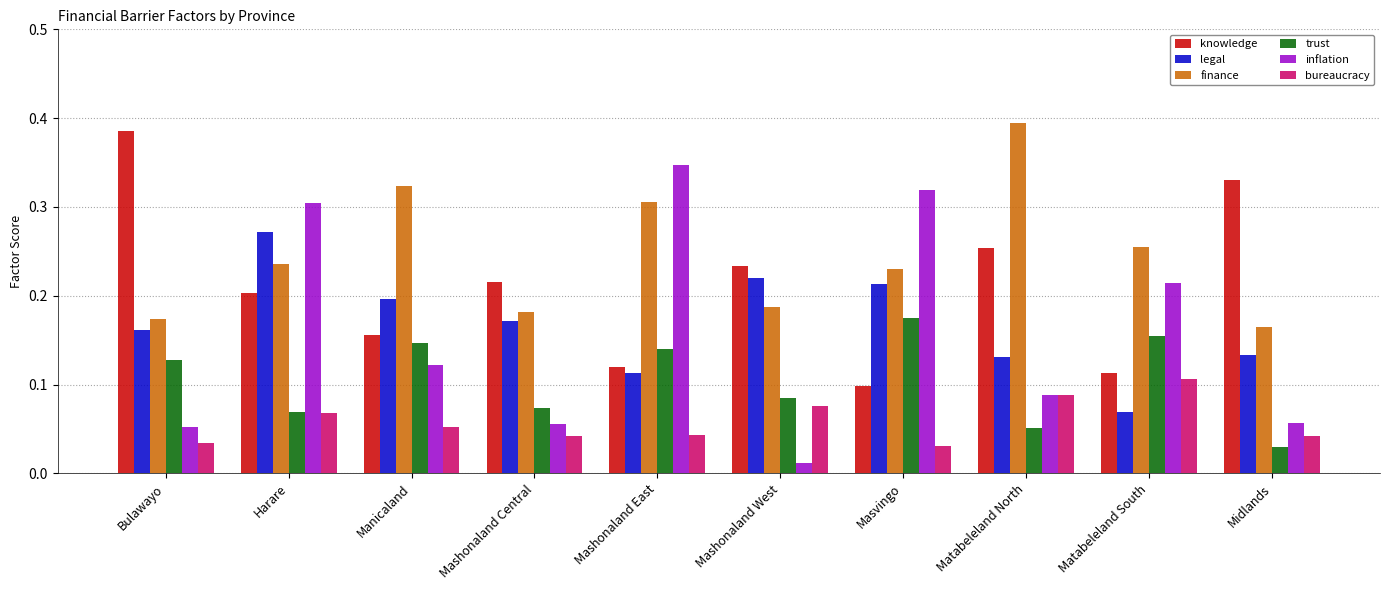

What is the sum of all inflation values?

1.6